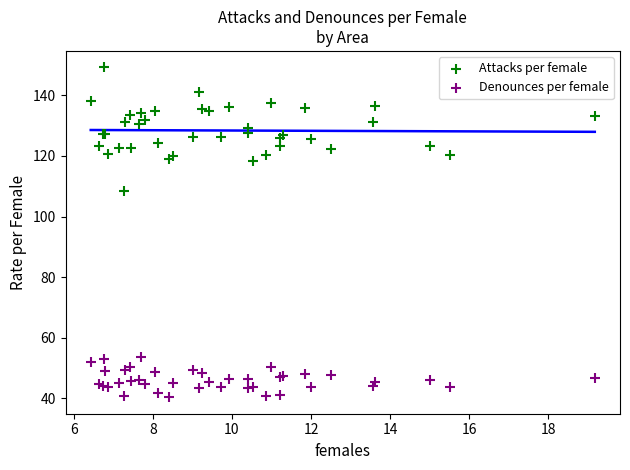

Which series has the widest spread of Y values?

Attacks per female